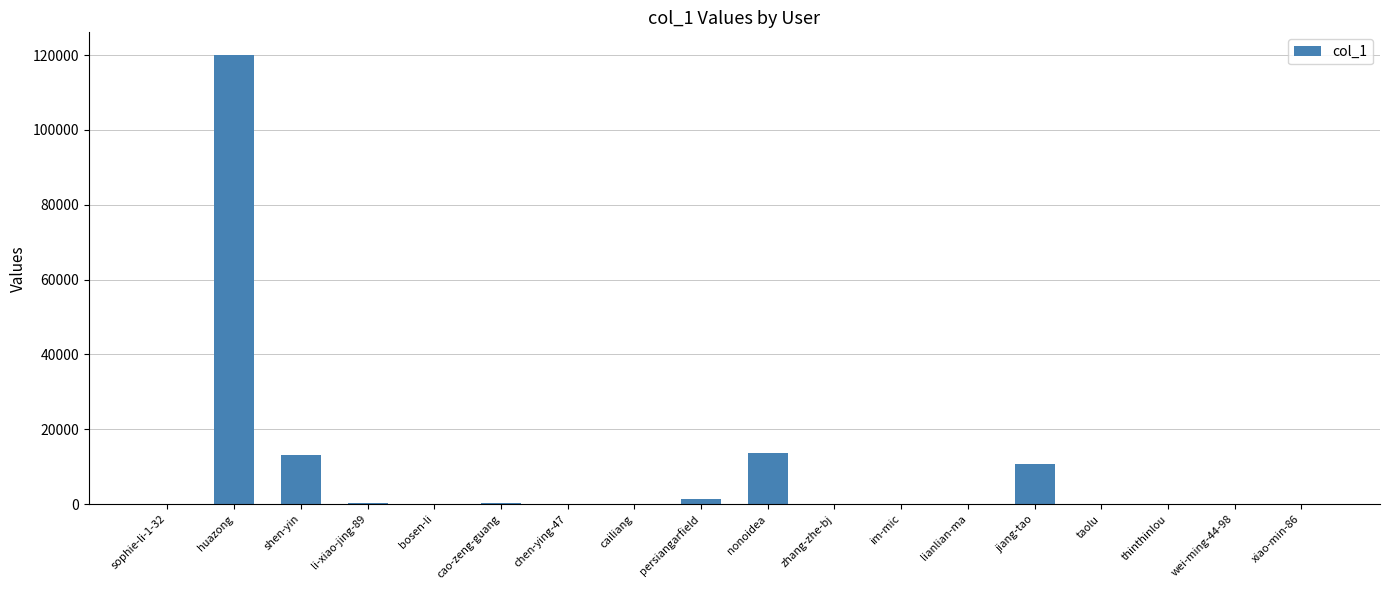

What is the change in value from cailiang to xiao-min-86?

-1